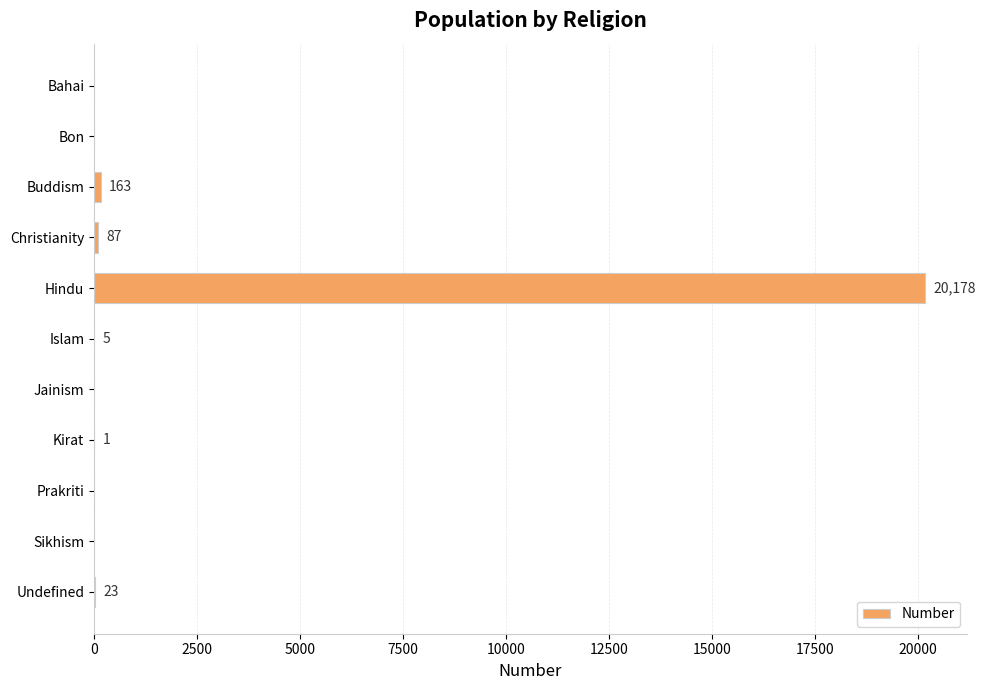

The chart shows a value of 0 at Prakriti. True or false?

True